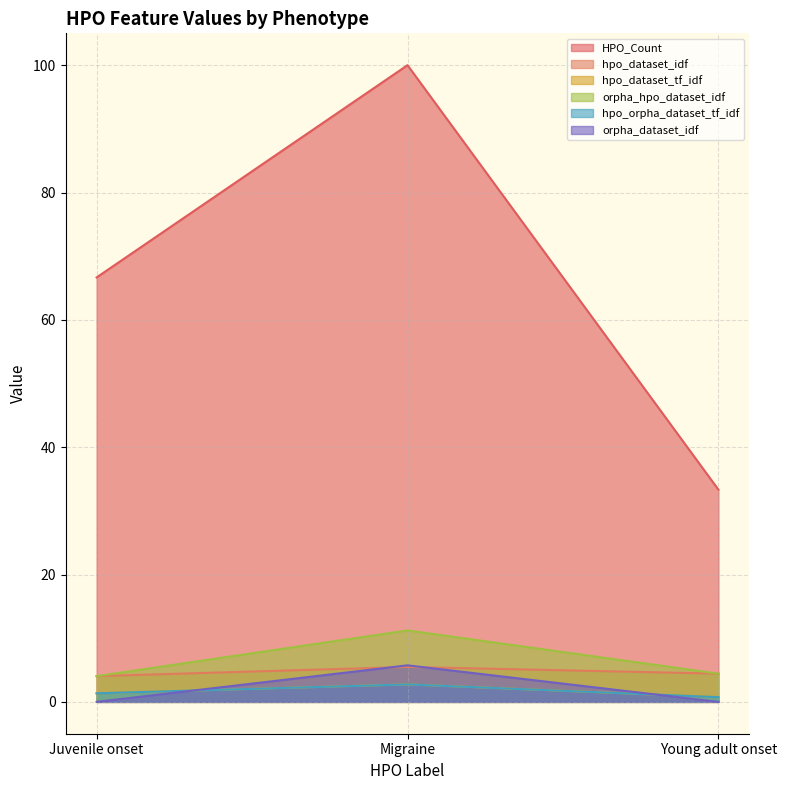

List the labels in order of orpha_hpo_dataset_idf value, smallest first.

Juvenile onset, Young adult onset, Migraine